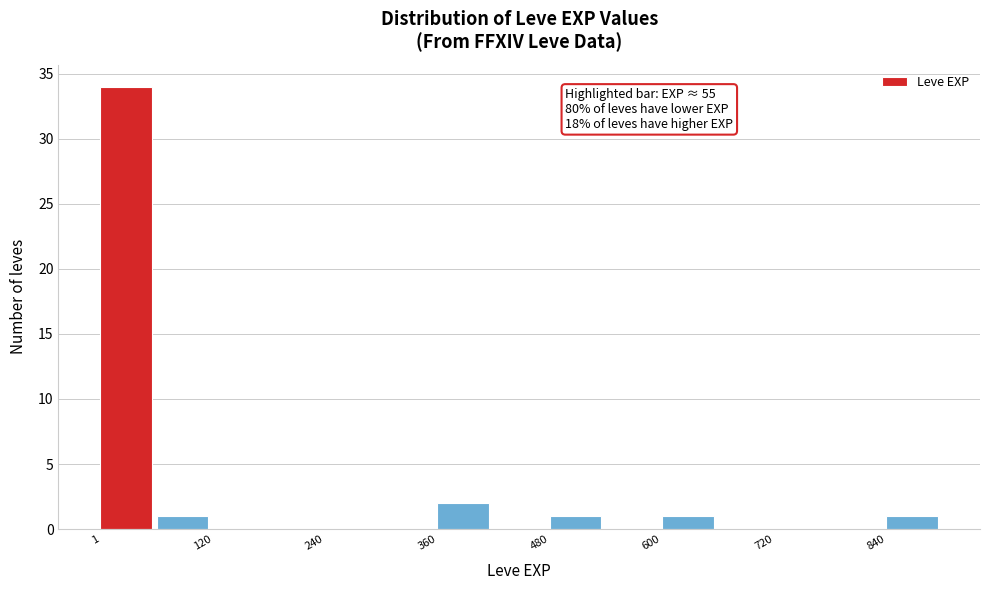

Around what value on the x-axis is the tallest bar? Give the approximate position of its centre, as read against the axis.

20